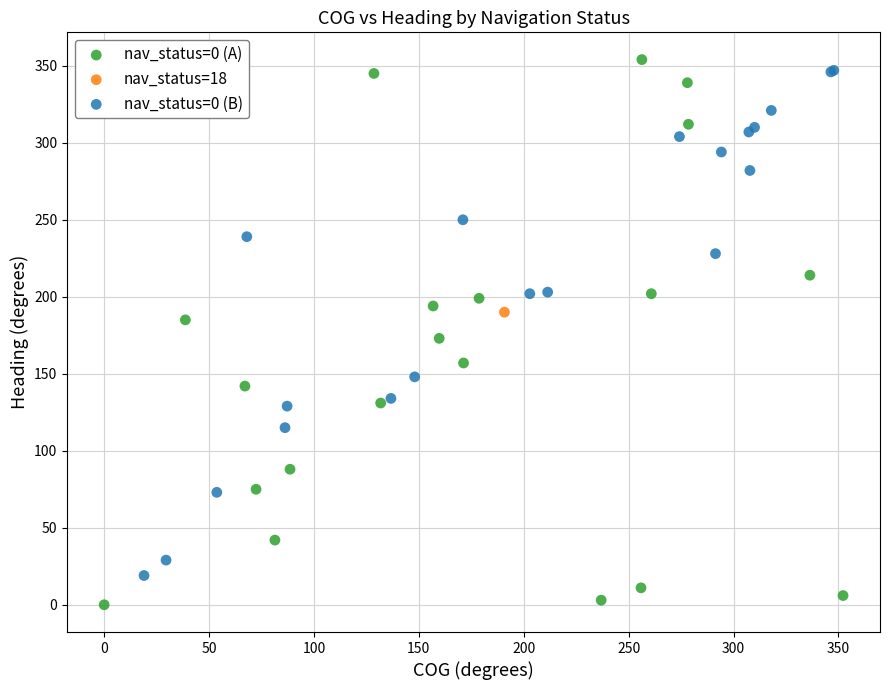

Which series contains the lowest Y value?

nav_status=0 (A)